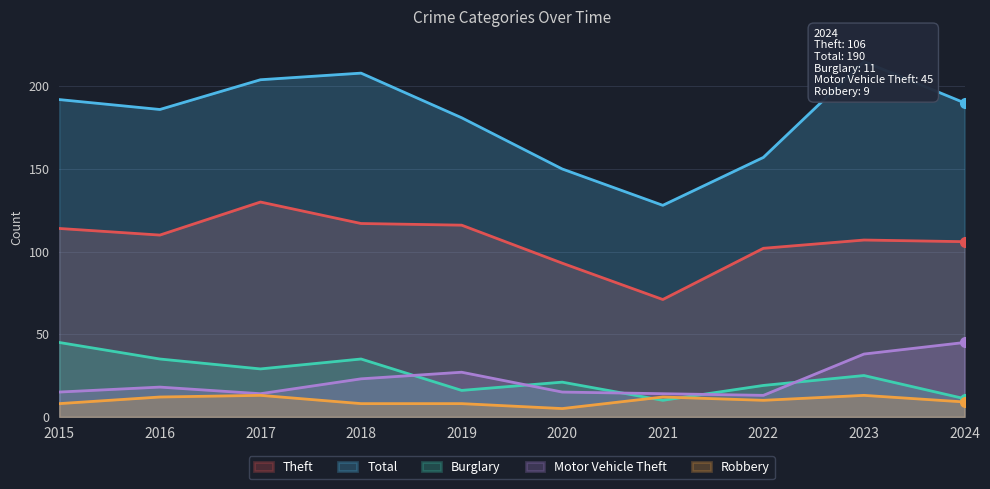

Does the chart display data point markers on the line(s)?

No